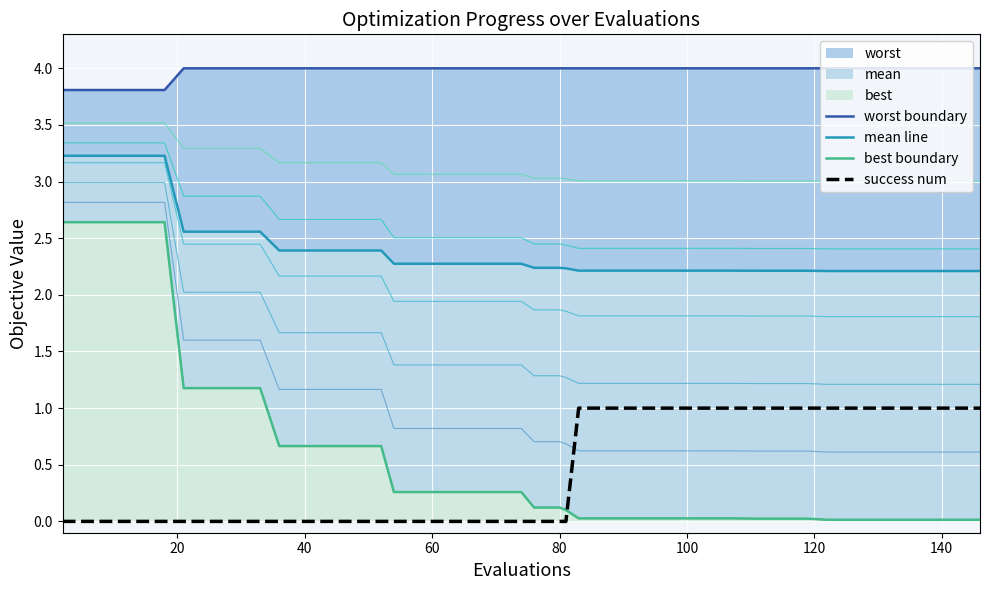

Count the mean line values in the range 2 to 3.

35